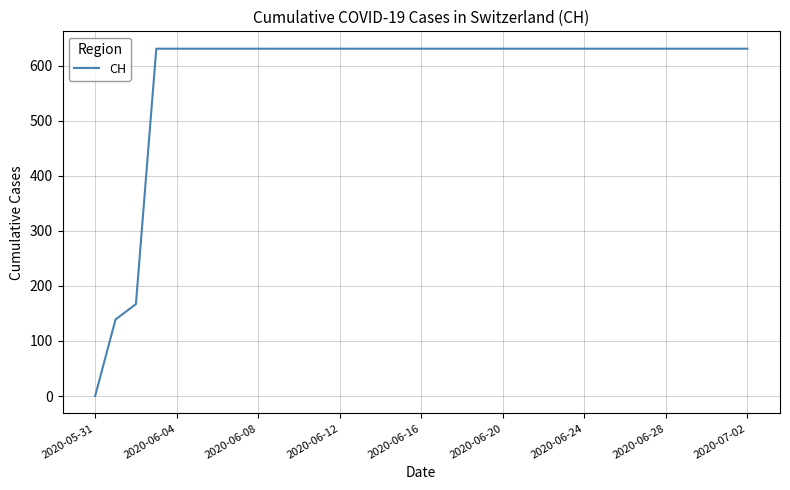

What is the difference between the maximum and minimum values?

631